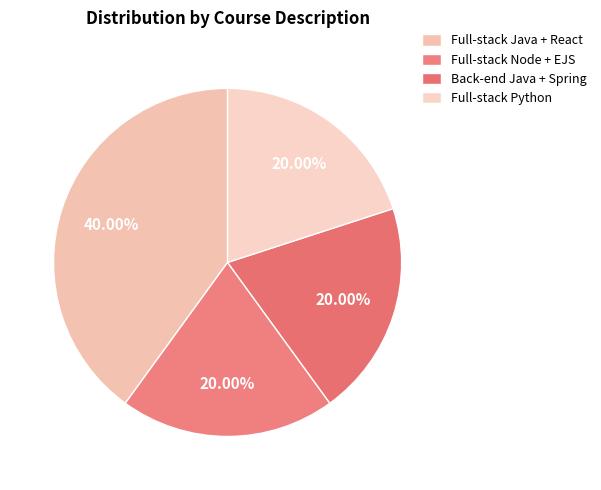

Is there any slice that represents more than half of the pie?

No